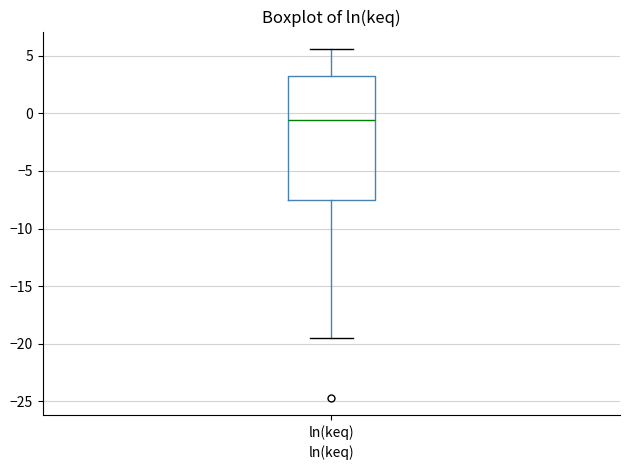

Read this box plot against the y-axis: the position of the median line, the range covered by the box, and the ends of both whiskers. The values are not printed on the chart, so give them approximately, as read against the axis.

median -0.5, box -7.5 to 3.0, whiskers -19.5 to 5.5